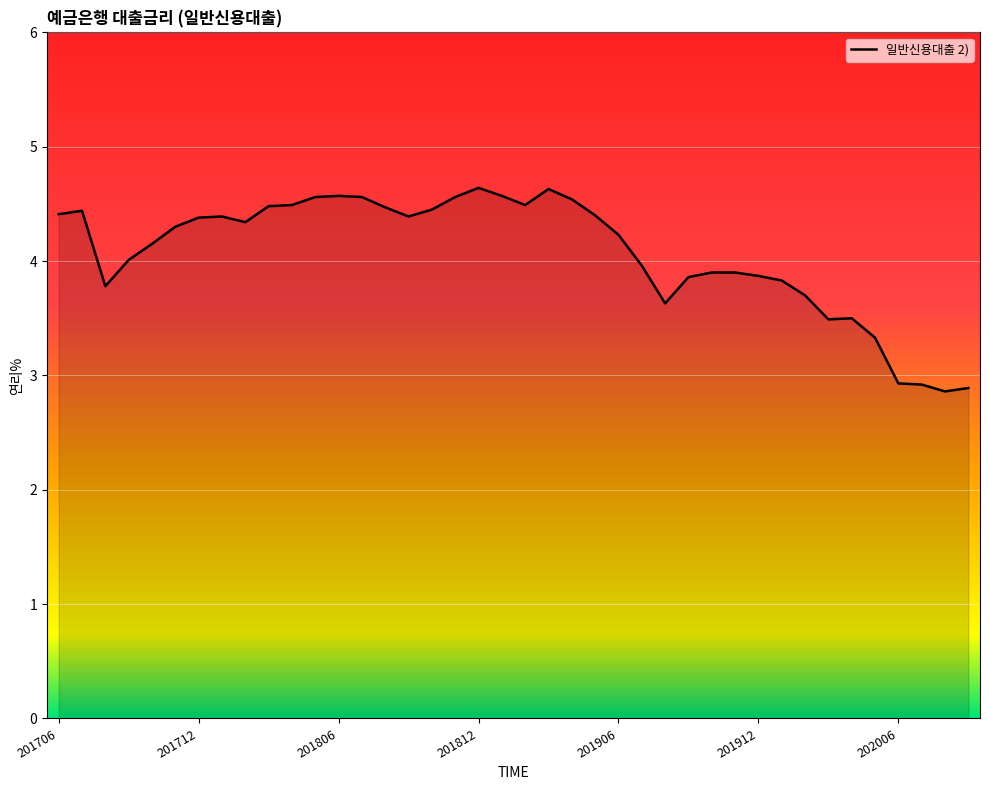

What is the difference between the maximum and minimum values?

1.8